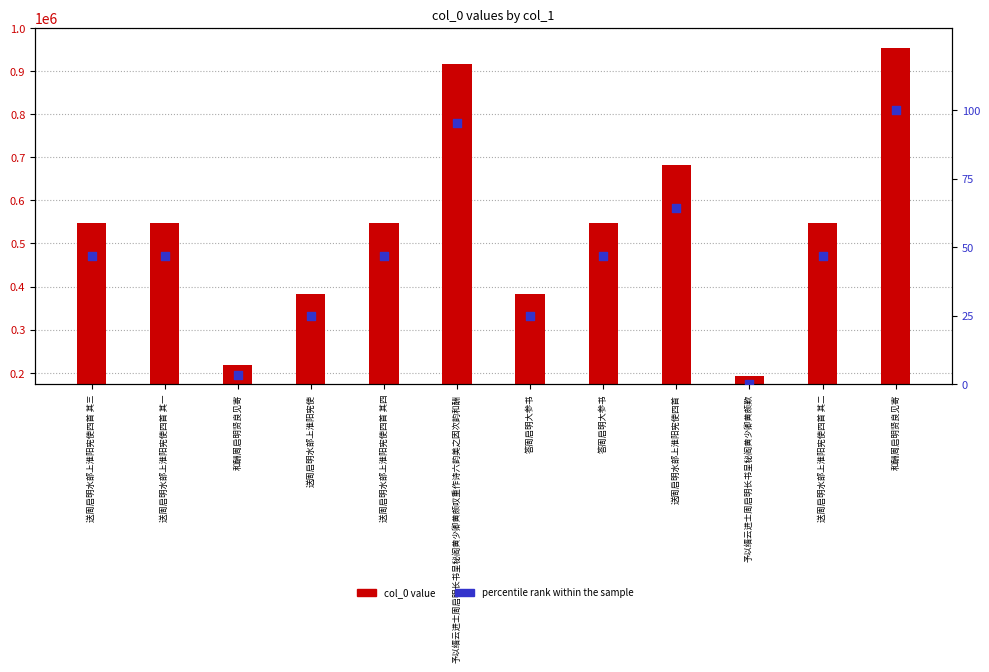

At which category is the sum across all series the highest?

和酬周启明贤良见寄